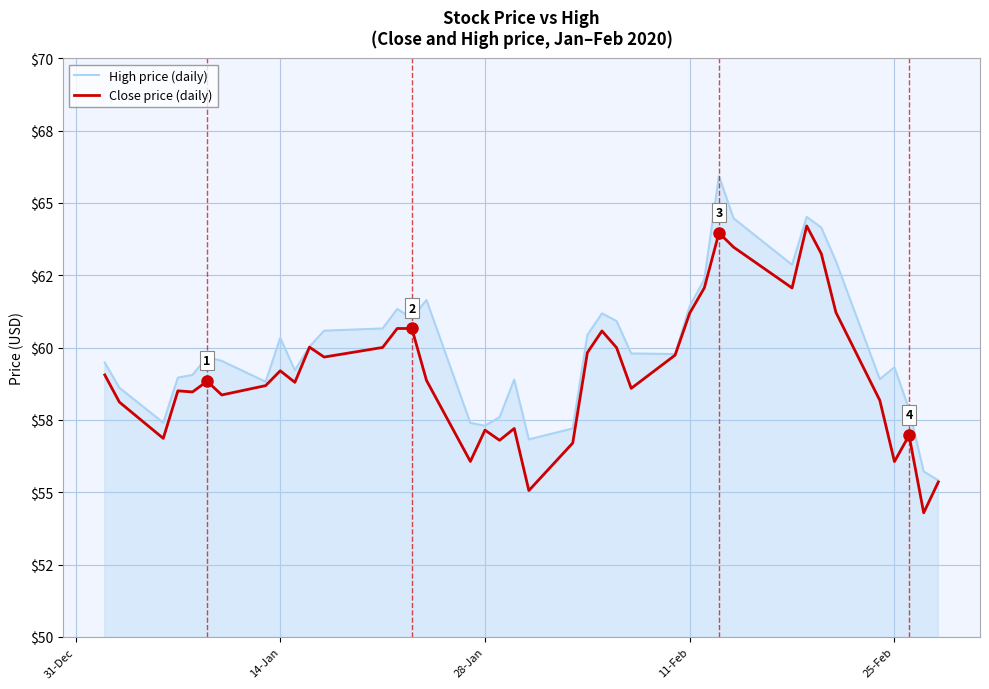

Rank the series by their average value, from lowest to highest.

Close price (daily), High price (daily)